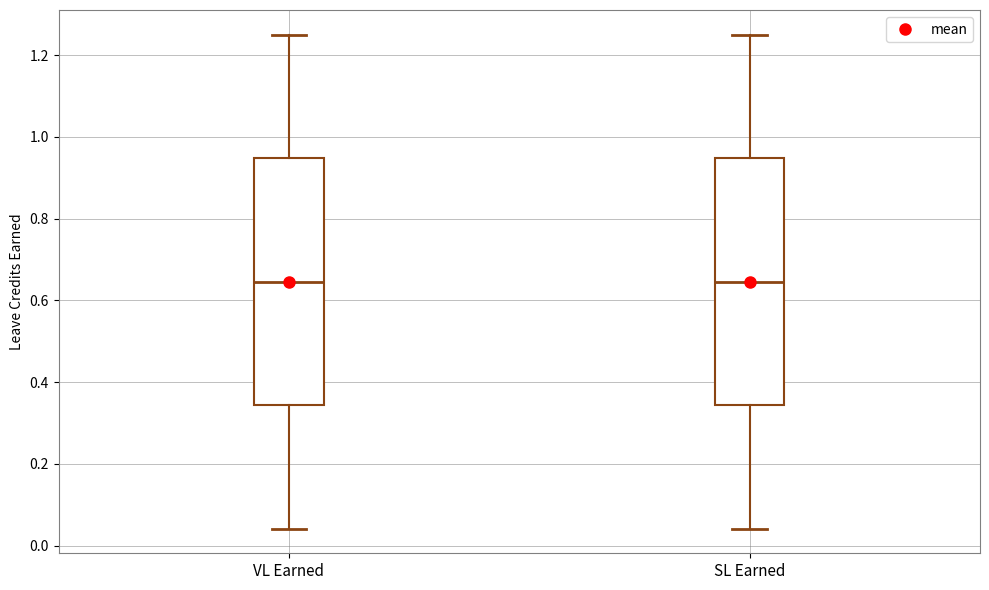

Reading left to right, read every box against the y-axis: the position of its median line, the range the box covers, and the ends of its whiskers. The values are not printed on the chart, so give them approximately, as read against the axis.

VL Earned: median 0.64, box 0.34 to 0.94, whiskers 0.04 to 1.26
SL Earned: median 0.64, box 0.34 to 0.94, whiskers 0.04 to 1.26